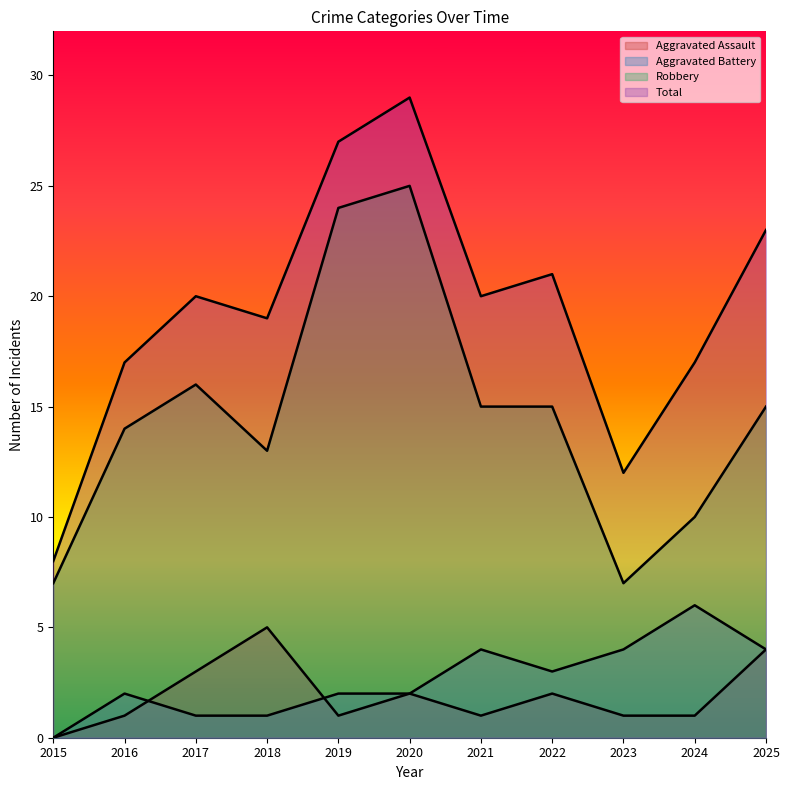

Which series has the widest spread of values?

Total